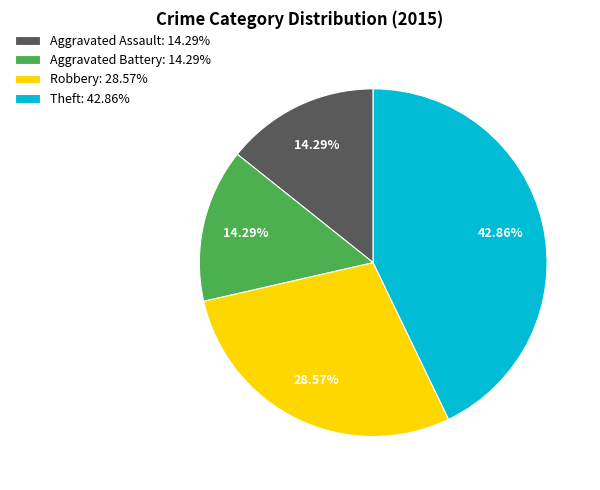

How much of the chart is everything except Theft?

57.1%